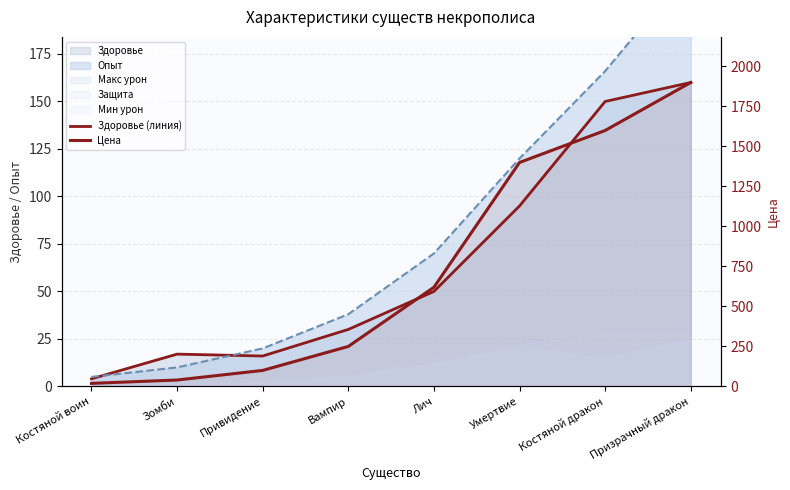

Between Вампир and Лич, which is larger?

Лич